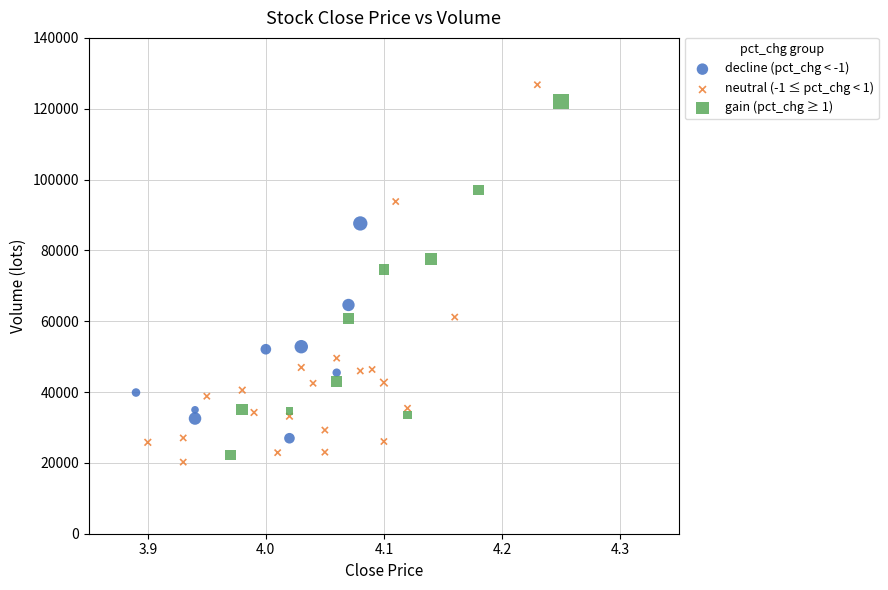

Which series has the largest Y range (max minus min)?

neutral (-1 ≤ pct_chg < 1)